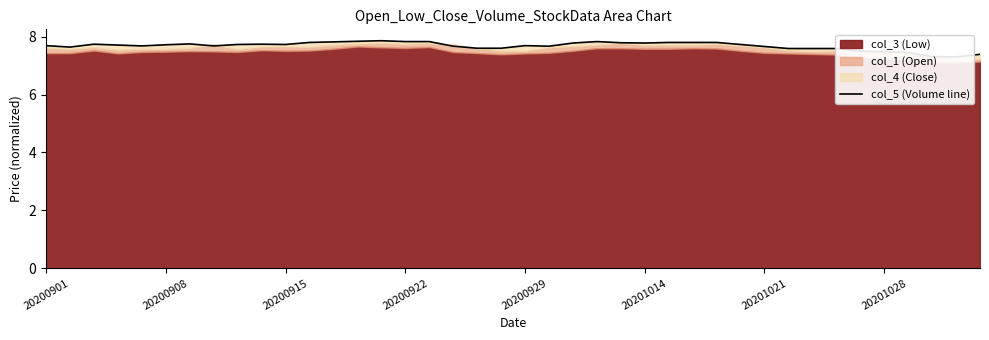

What is the sum of all values?

307.2